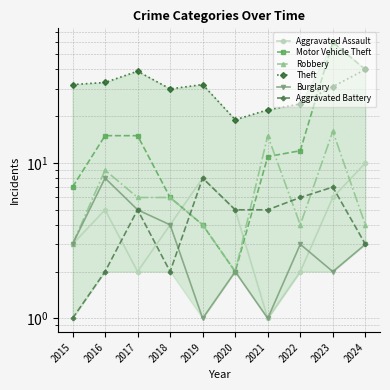

Where is the first local maximum for Motor Vehicle Theft?

2023